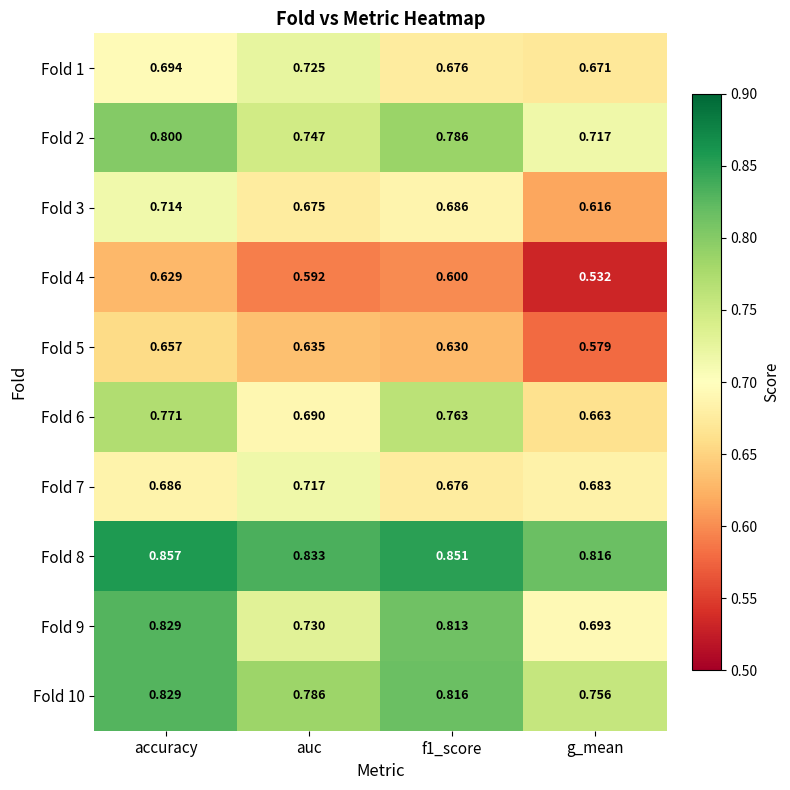

What is the total value across all series at f1_score?

7.3